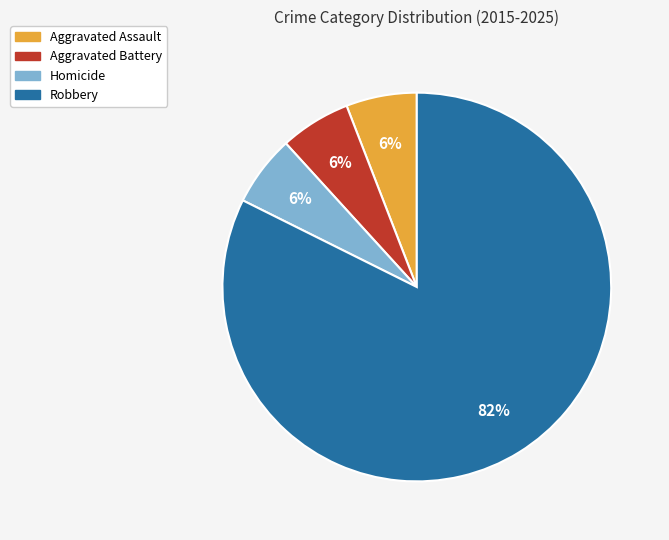

Do Aggravated Battery and Homicide together represent more than half of the pie?

No